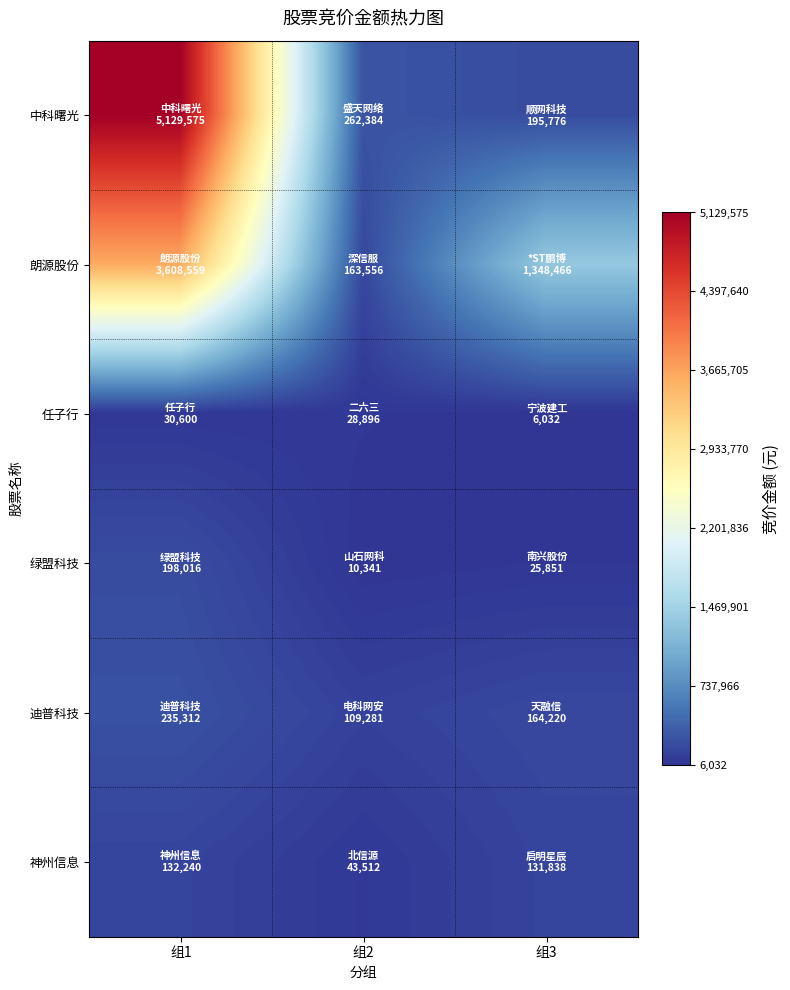

Rank the series at 组3 from highest to lowest value.

朗源股份, 中科曙光, 迪普科技, 神州信息, 绿盟科技, 任子行